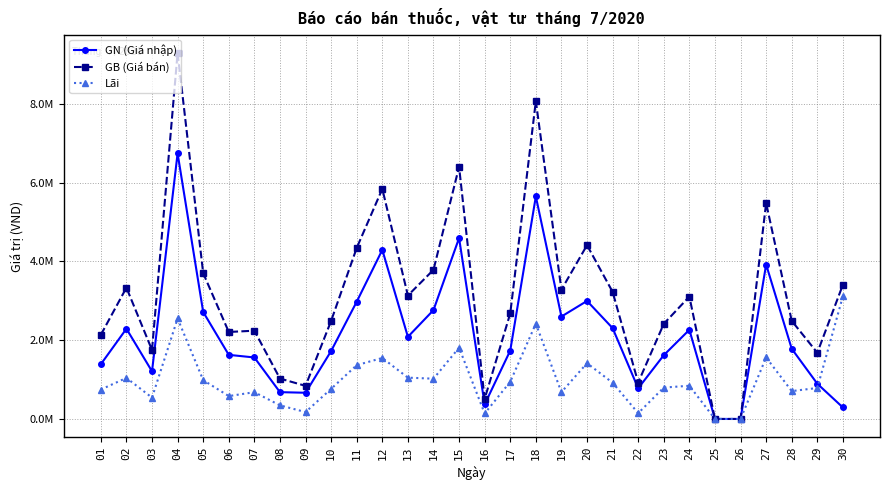

Is the value of GN (Giá nhập) at 29 greater than the value of Lãi at 10?

Yes